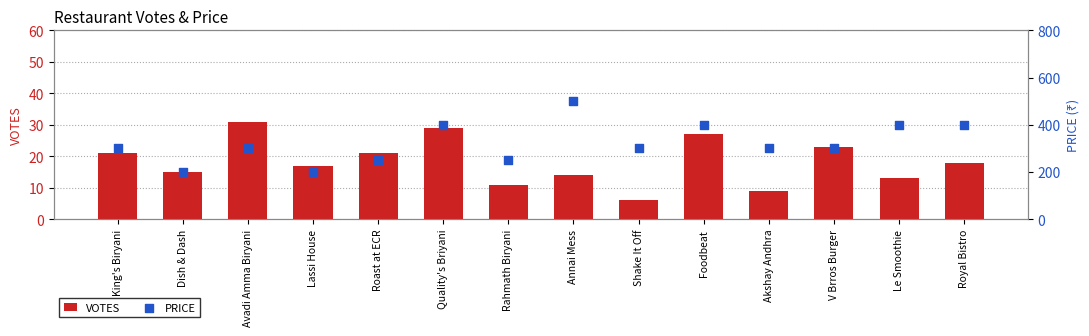

What are all the series names shown in the legend?

VOTES, PRICE